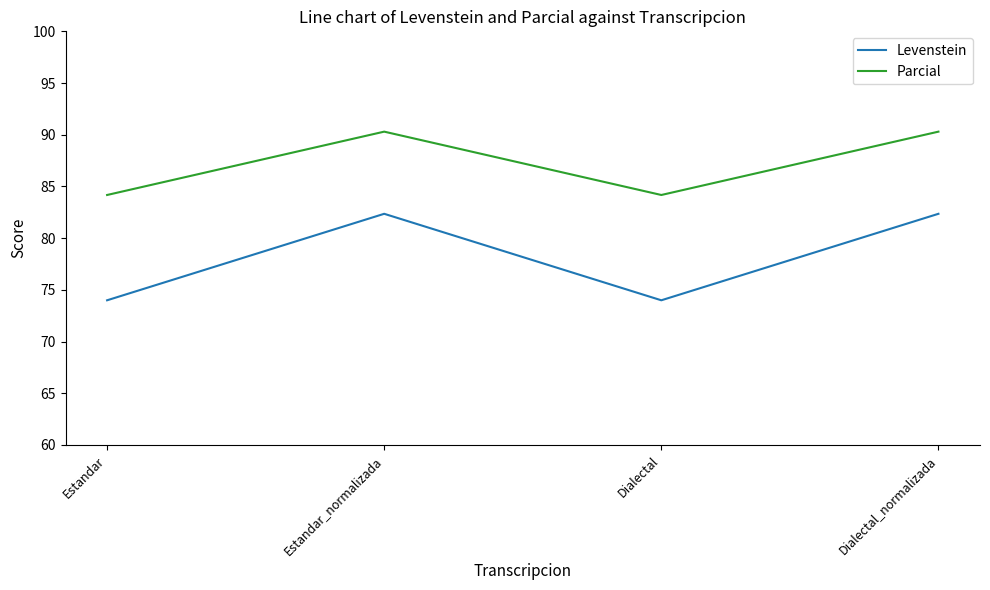

True or false: Levenstein and Parcial intersect in this chart.

False